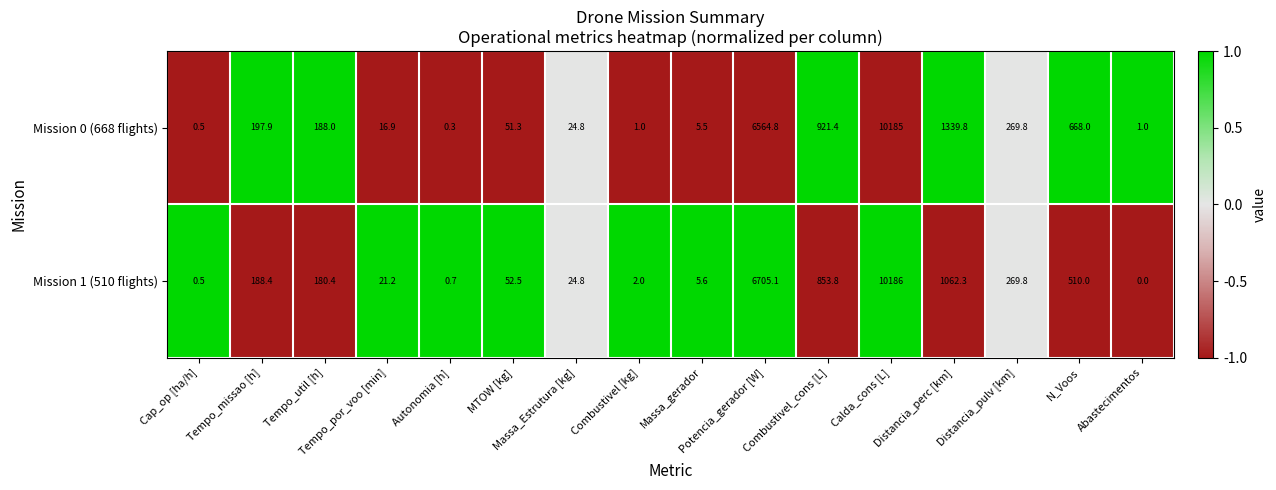

How many categories are shown in the chart?

16